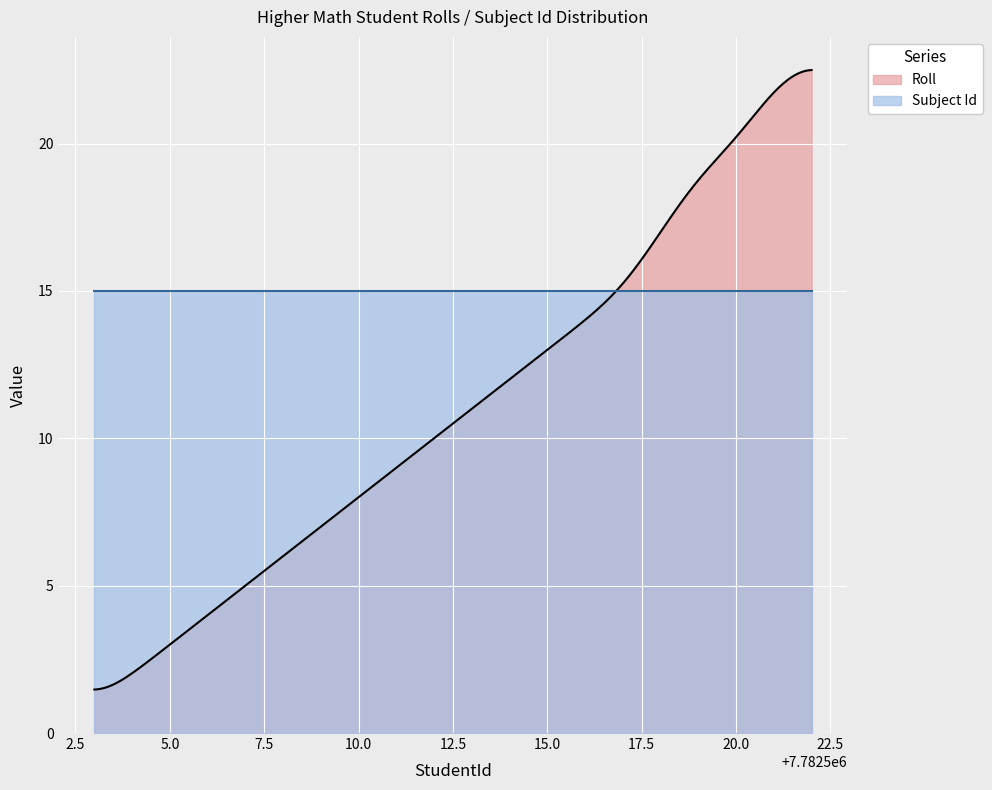

Which series has the widest spread of values?

Roll